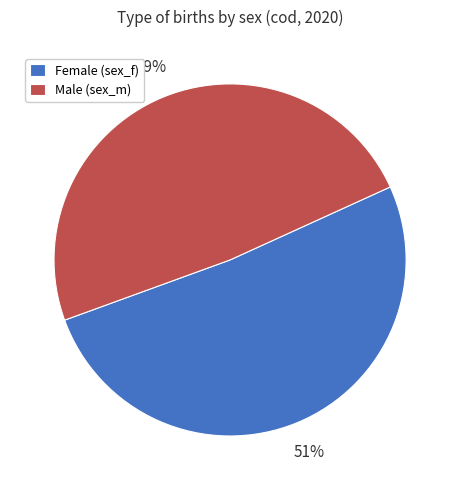

The Female (sex_f) slice represents 51% of the pie. True or false?

True